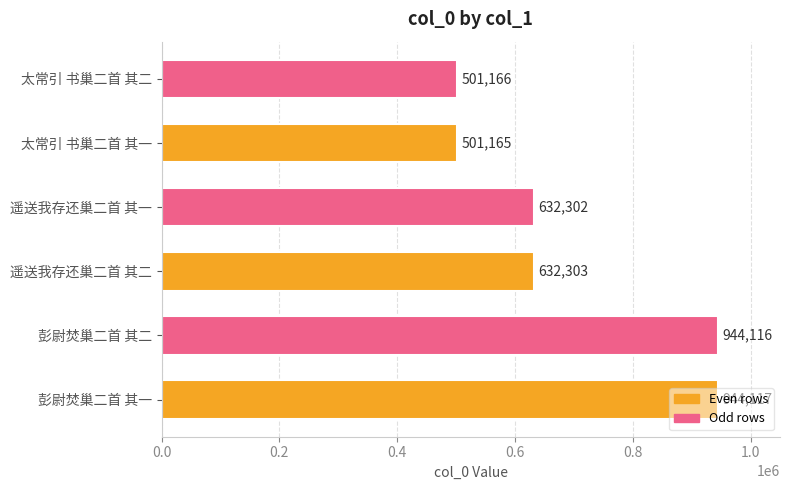

How many values are below 632303?

3